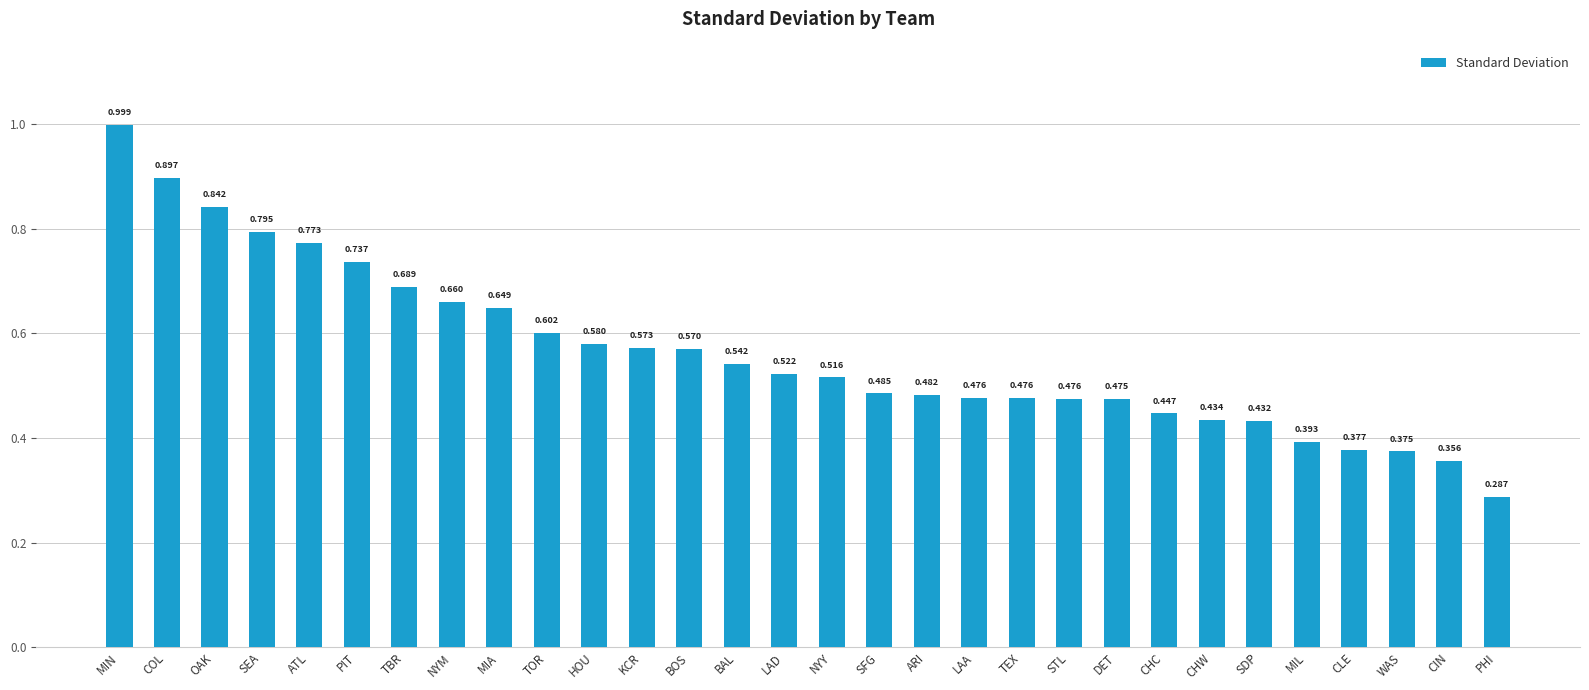

Where is the data nearest to the value 0?

PHI